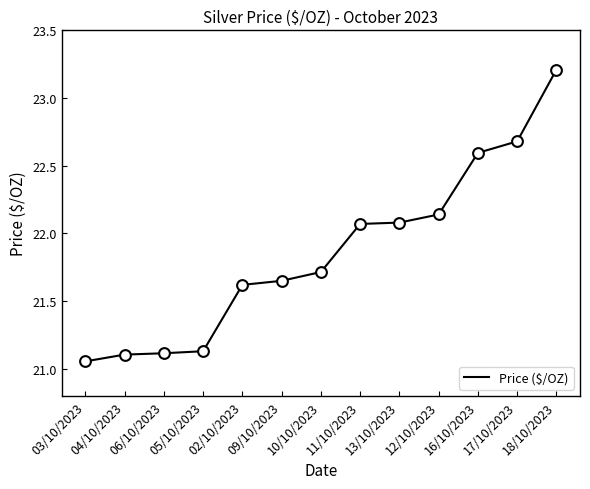

What is the change in value from 09/10/2023 to 16/10/2023?

+0.9